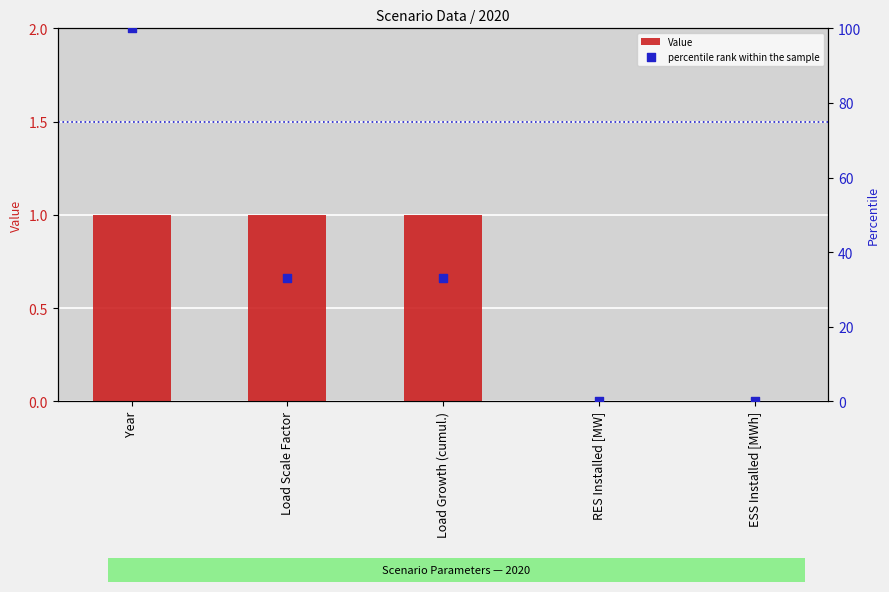

What are all the series names shown in the legend?

Value, percentile rank within the sample